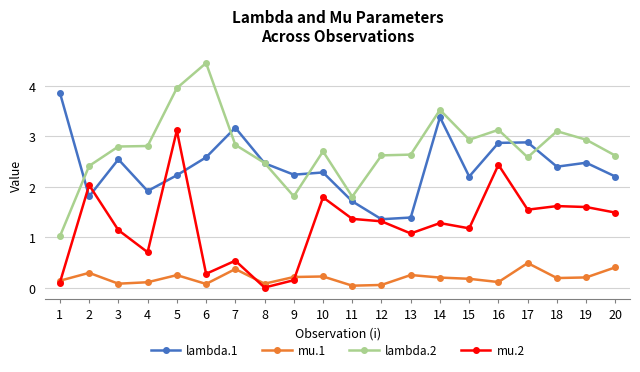

Rank the series by their maximum value, from lowest to highest.

mu.1, mu.2, lambda.1, lambda.2